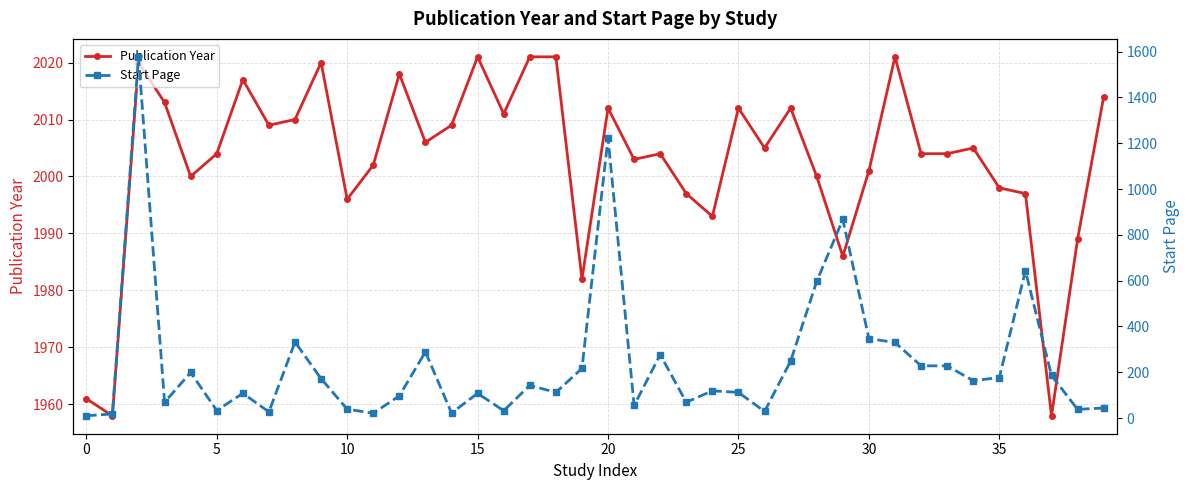

Which series has the largest total across all categories?

Publication Year